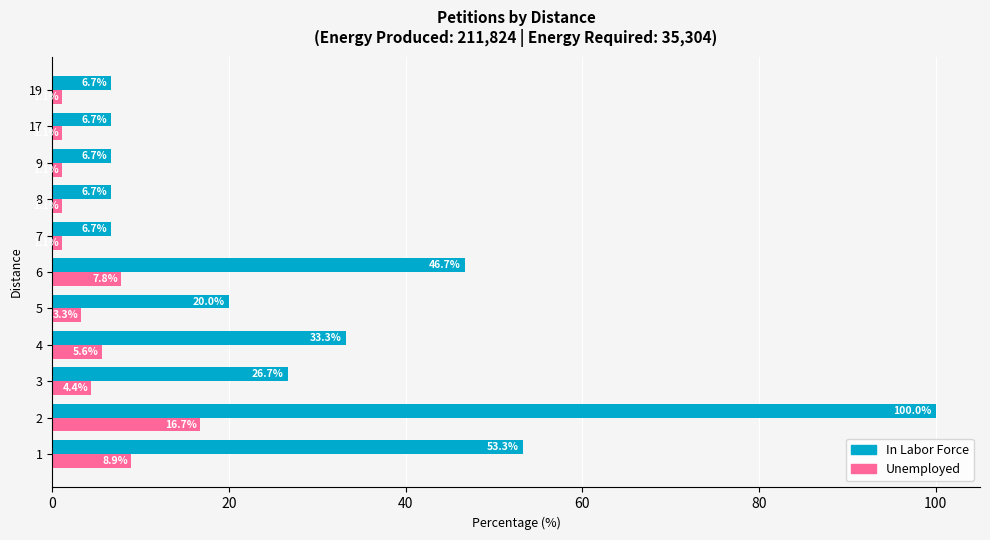

The value of Unemployed at 3 is 4.4. True or false?

True